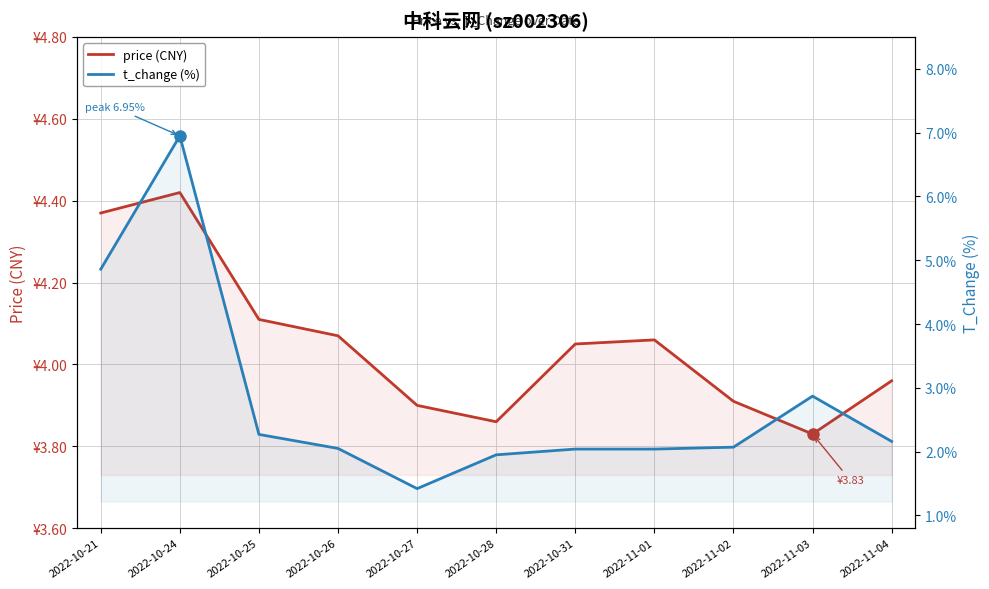

Between 2022-10-28 and 2022-11-02, which is larger?

2022-11-02